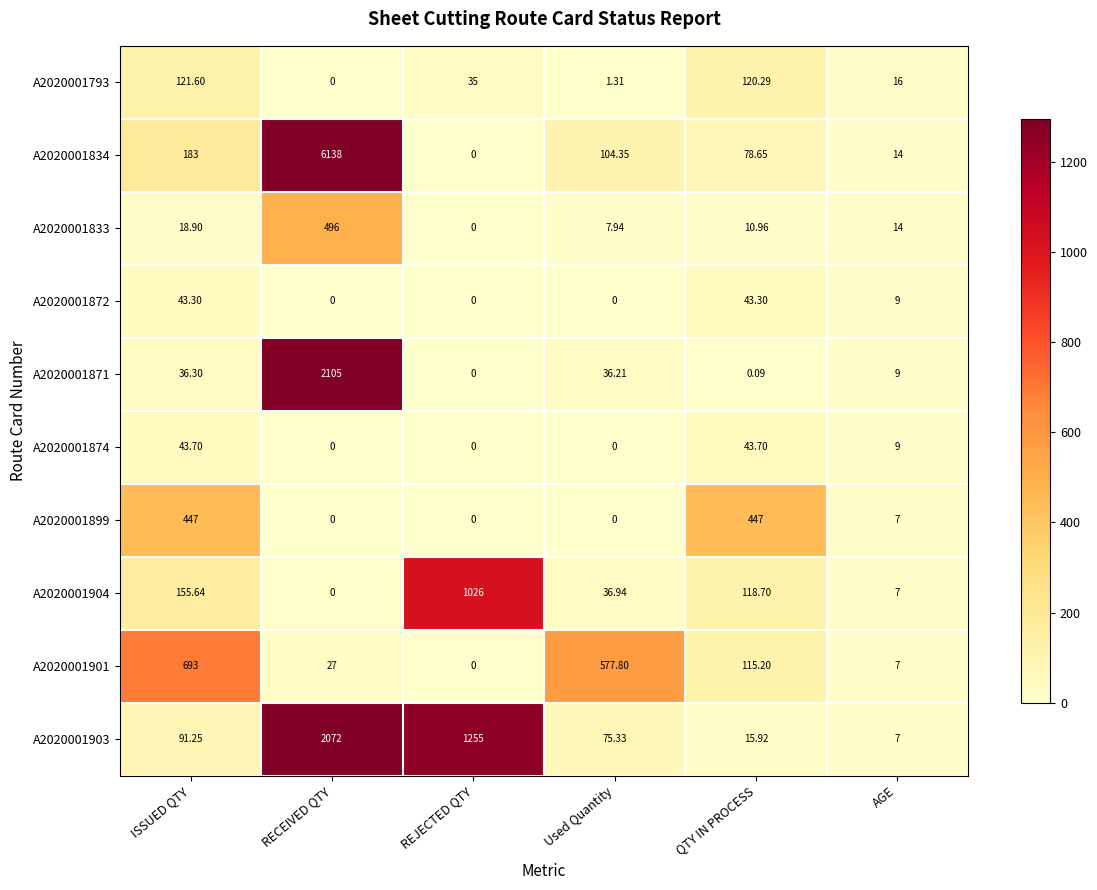

Is the value of A2020001874 at REJECTED QTY greater than the value of A2020001834 at Used Quantity?

No